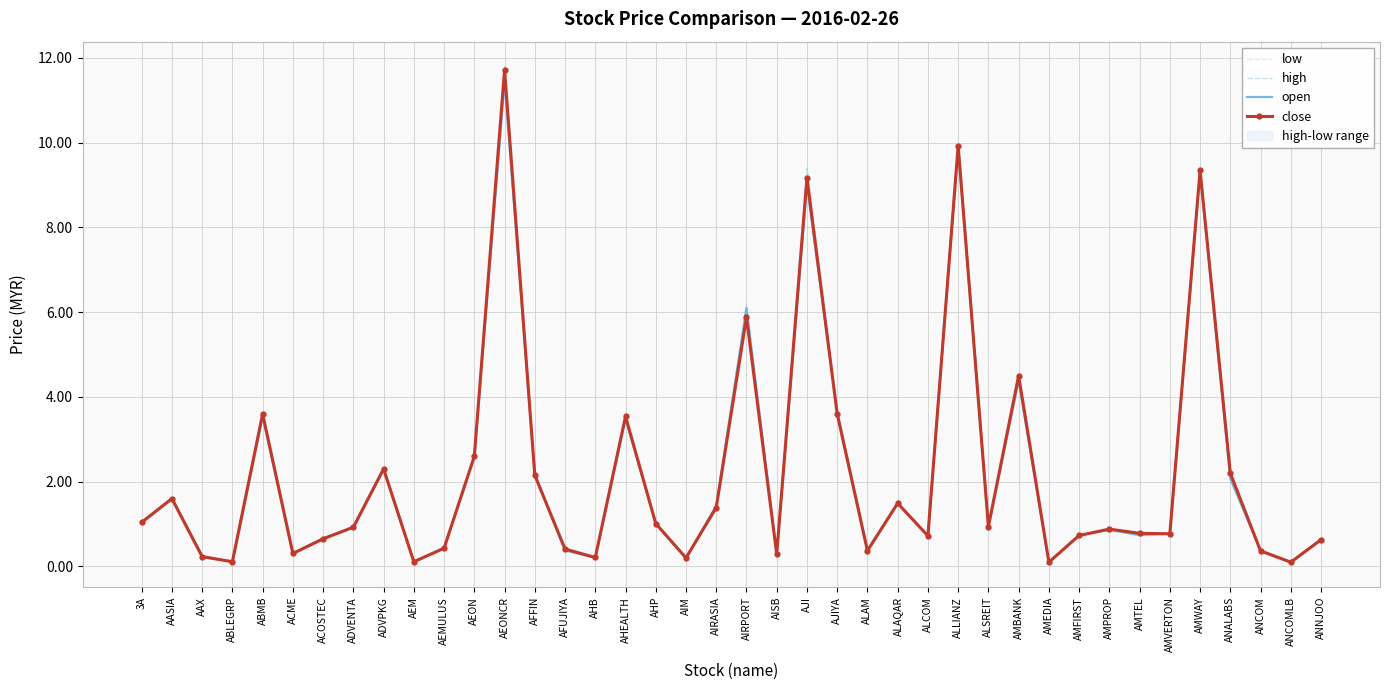

What is the difference between the second highest and minimum values in the high series?

9.8